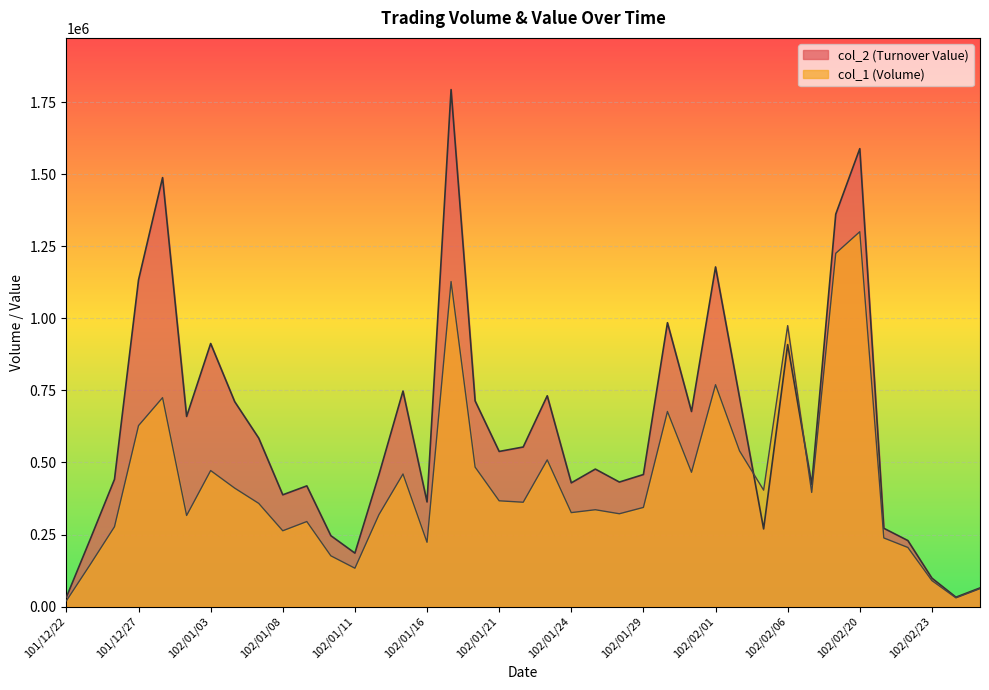

What is the value of the col_1 point at the 17th from the left?

1128000